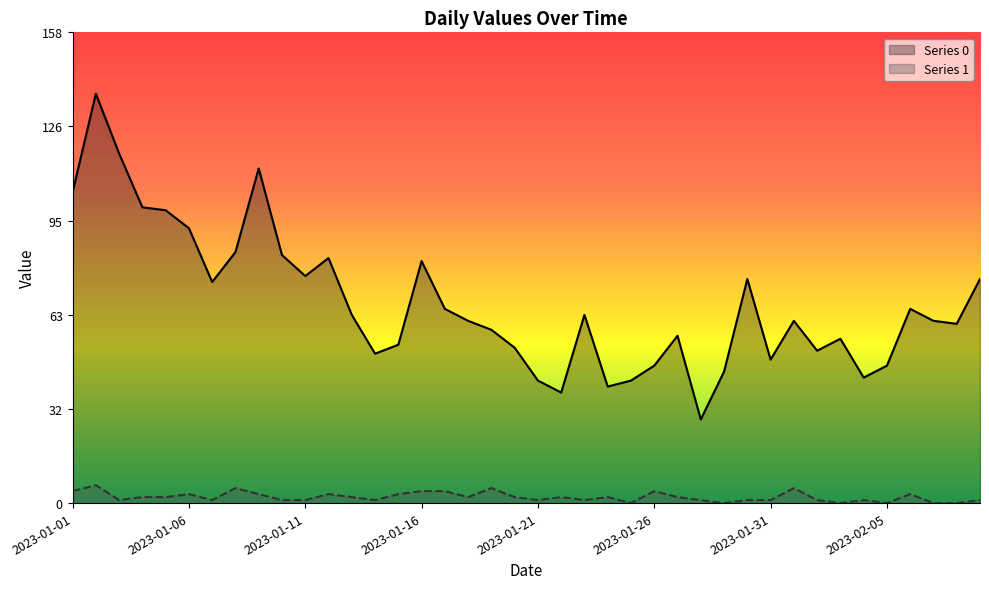

Where is the first local minimum for Series 1?

2023-01-03